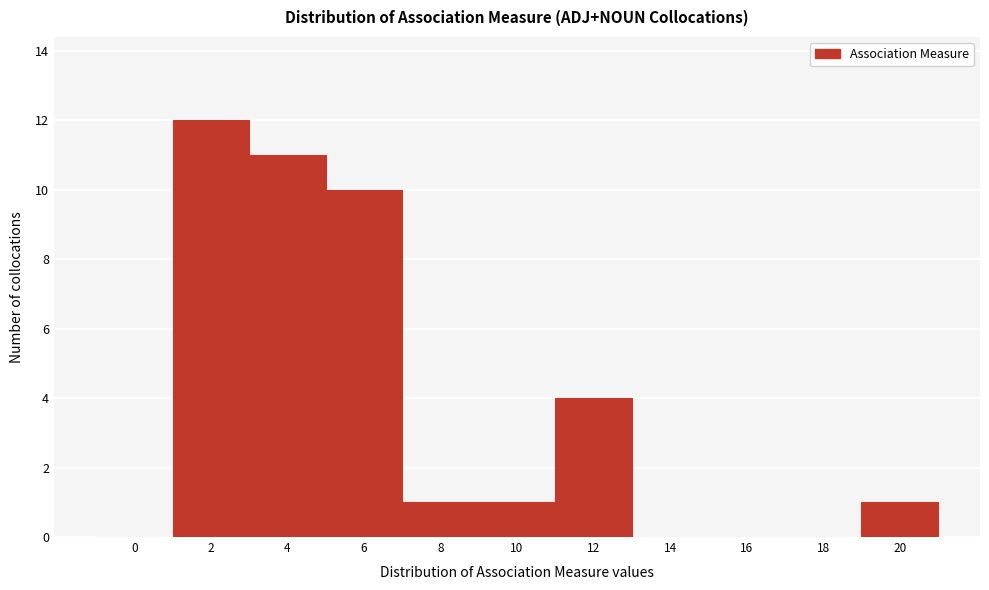

Reading left to right, list all the values displayed in this chart.

0=0	2=12	4=11	6=10	8=1	10=1	12=4	14=0	16=0	18=0	20=1